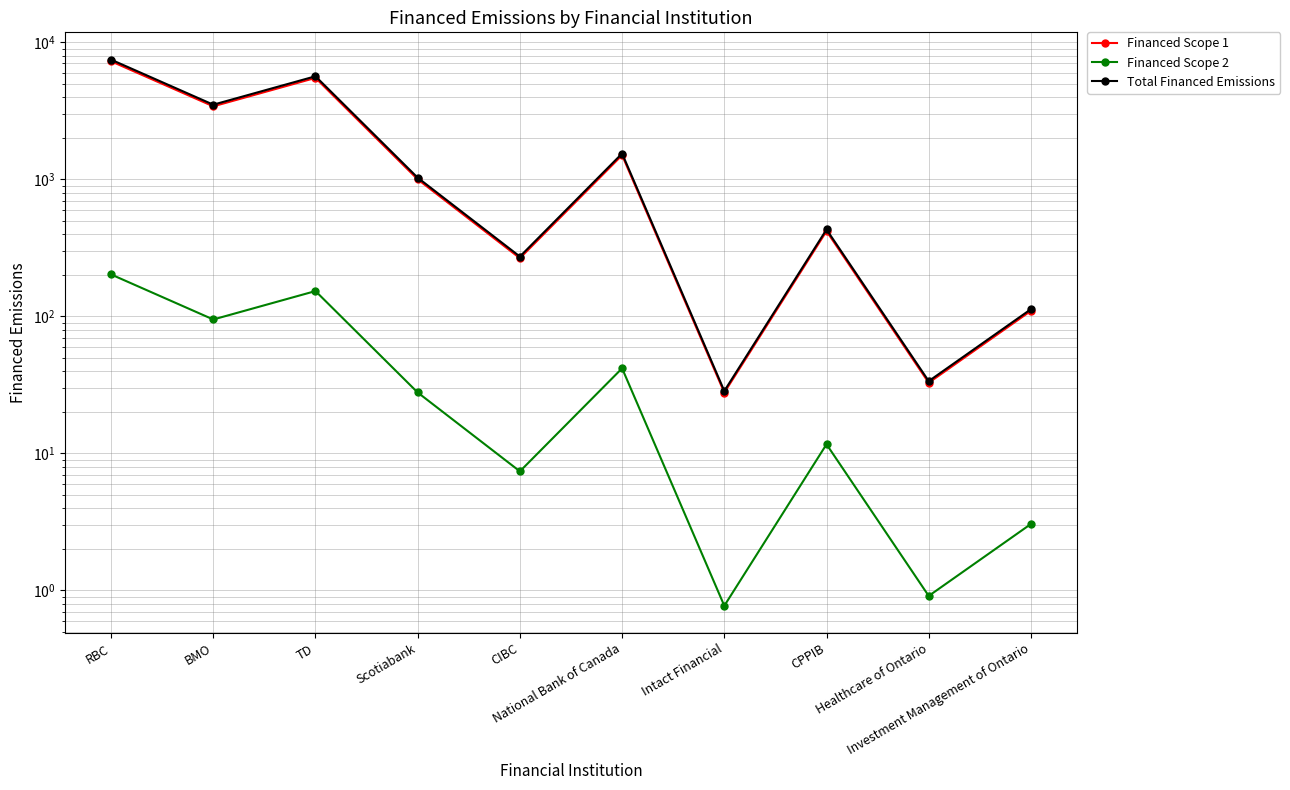

What is the lowest value of the Financed Scope 1 series?

27.7